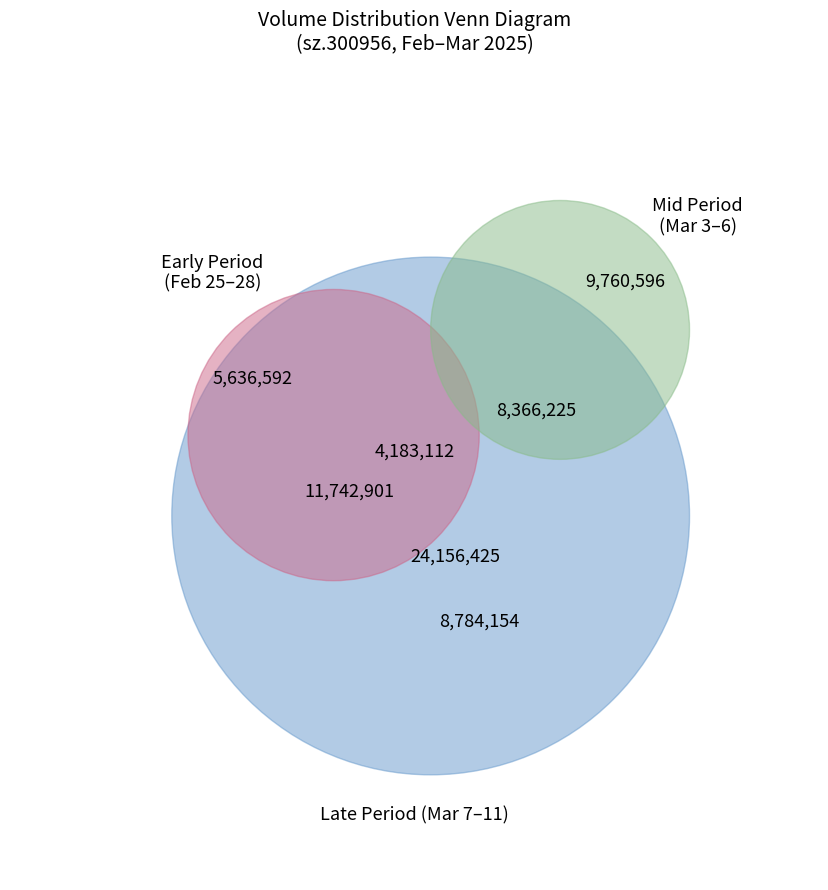

Is it true that 2025-03-06 is 14% of the pie?

False